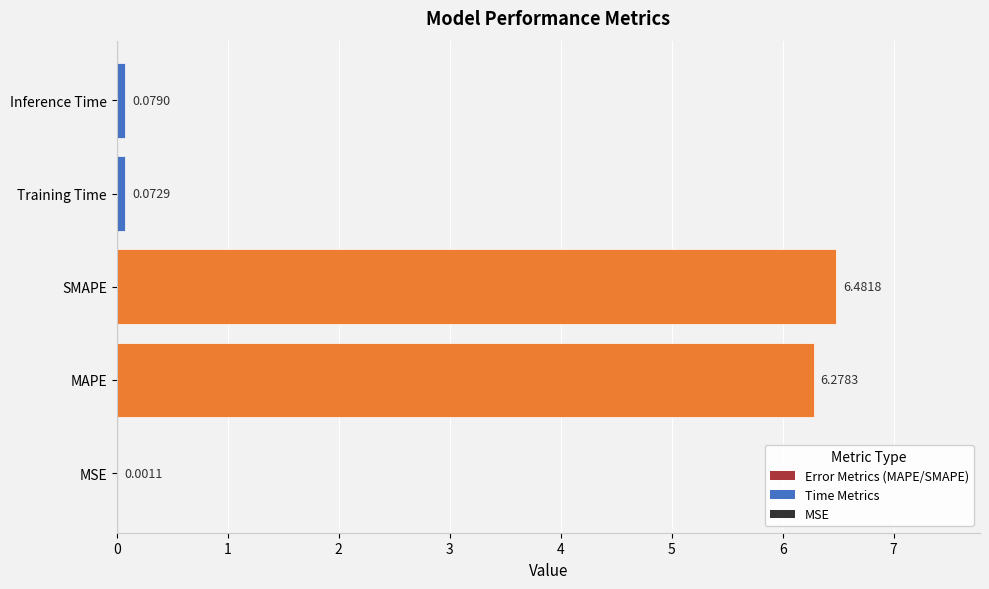

What is the change in value from MSE to SMAPE?

+6.5